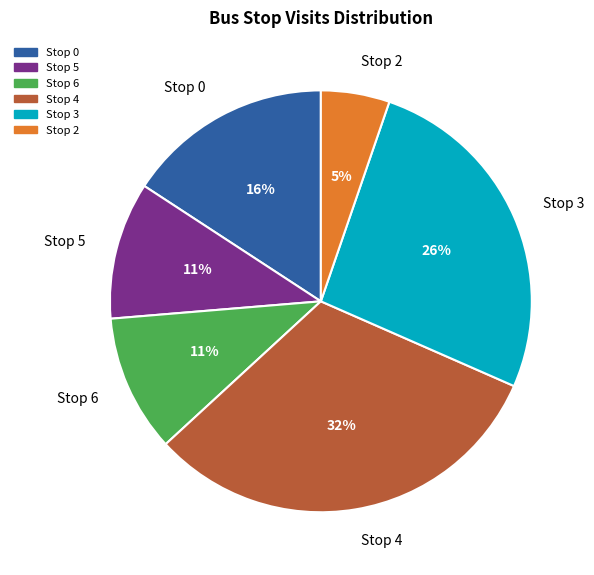

Which category has the biggest portion of the pie?

Stop 4